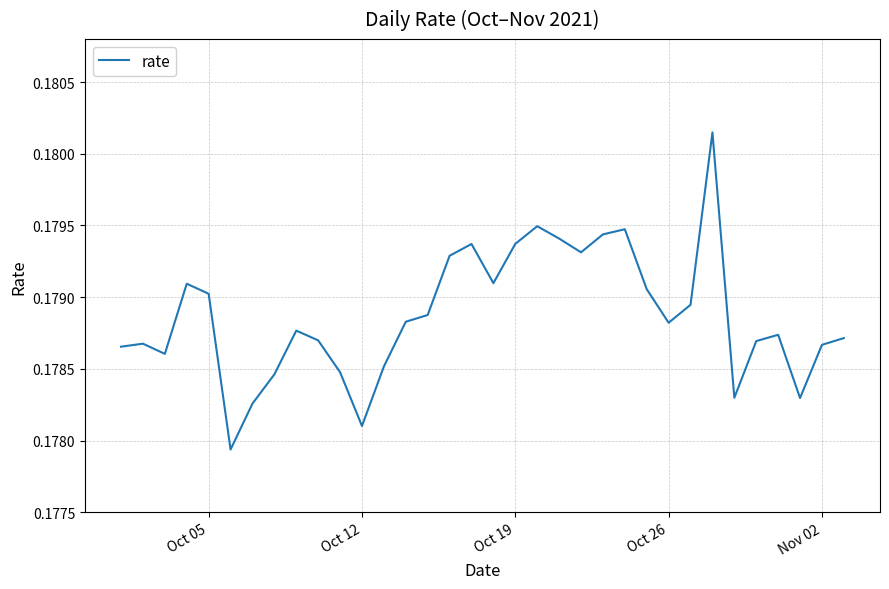

True or false: the data has more than 1 interior local peaks.

True